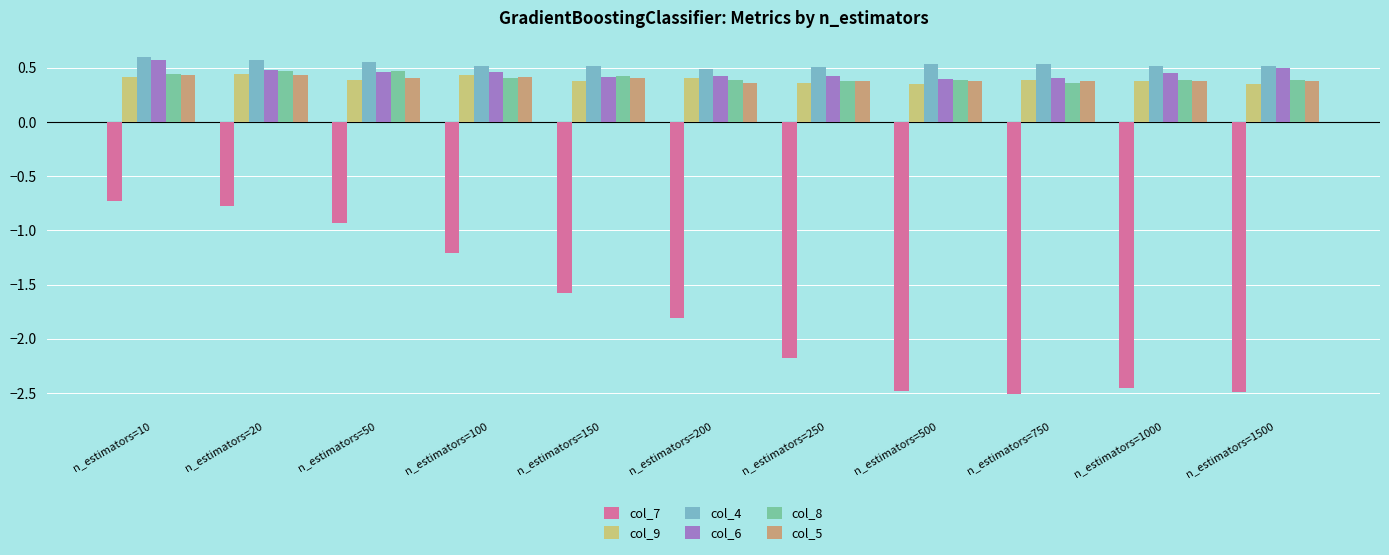

How many col_5 values are between 0 and 1?

11